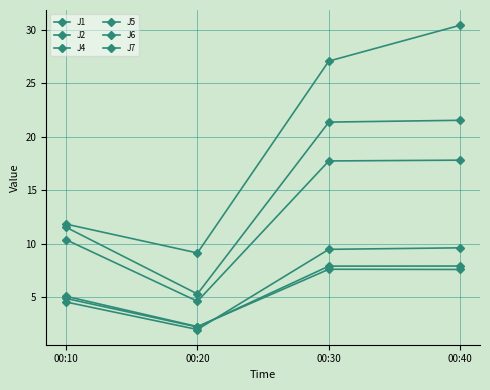

How many lines are shown in the chart?

6